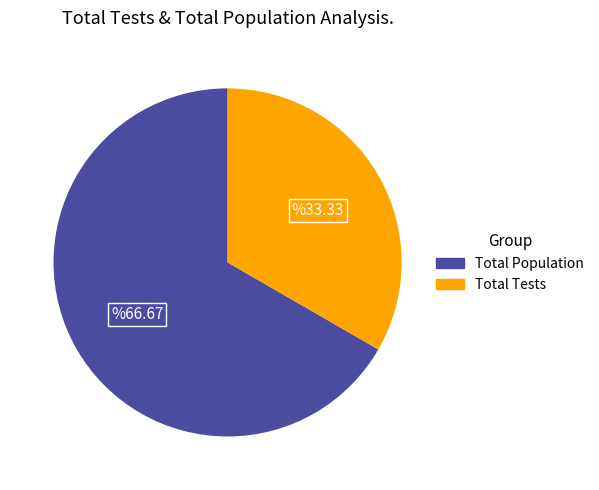

Is there any slice that represents more than half of the pie?

Yes